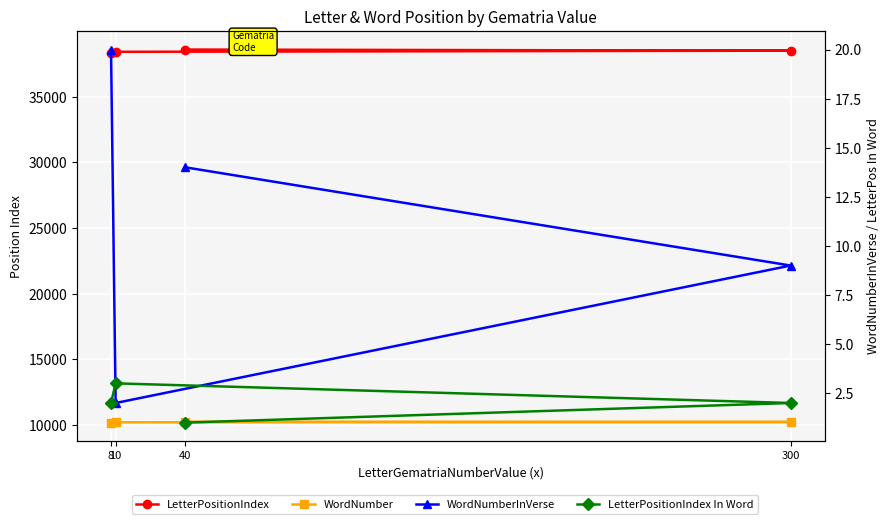

Is the value of LetterPositionIndex In Word at 40 greater than the value of WordNumber at 40?

No